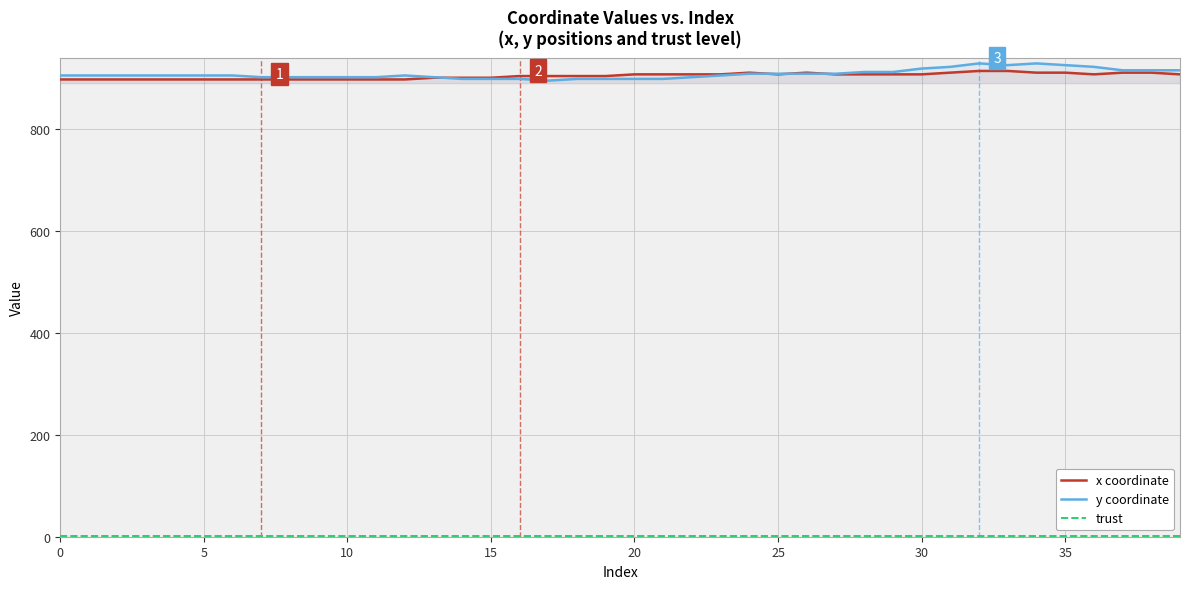

Which series has the widest spread of values?

y coordinate